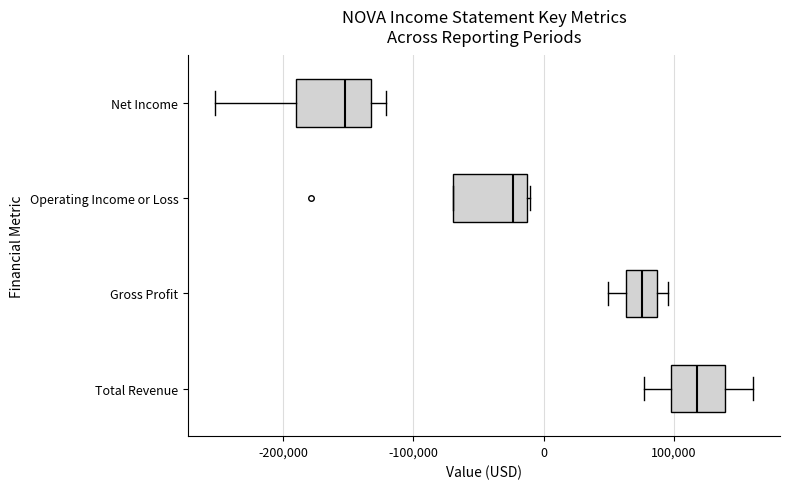

Reading bottom to top, read every box against the x-axis: the position of its median line, the range the box covers, and the ends of its whiskers. The values are not printed on the chart, so give them approximately, as read against the axis.

Total Revenue: median 120000, box 100000 to 140000, whiskers 80000 to 160000
Gross Profit: median 80000, box 60000 to 90000, whiskers 50000 to 100000
Operating Income or Loss: median -20000, box -70000 to -10000, whiskers -70000 to -10000
Net Income: median -150000, box -190000 to -130000, whiskers -250000 to -120000